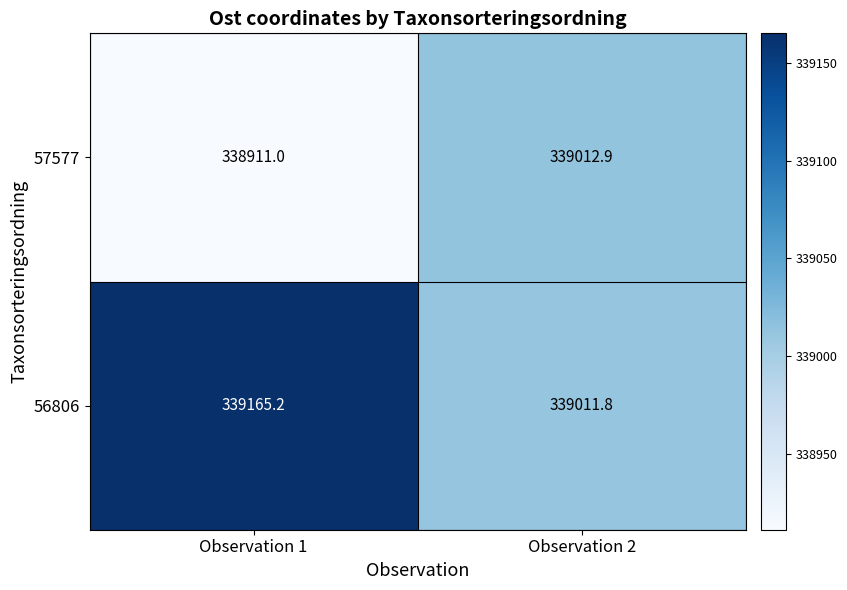

What is the sum of the 57577 values at Observation 1 and Observation 2?

677923.9